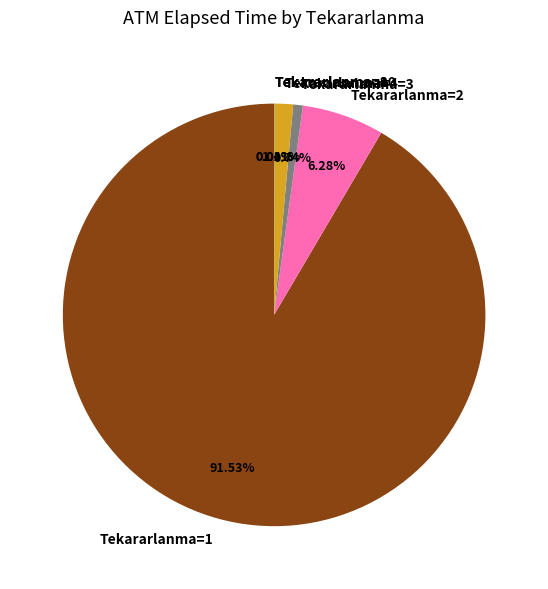

Does Tekararlanma=1 represent more than half of the total?

Yes